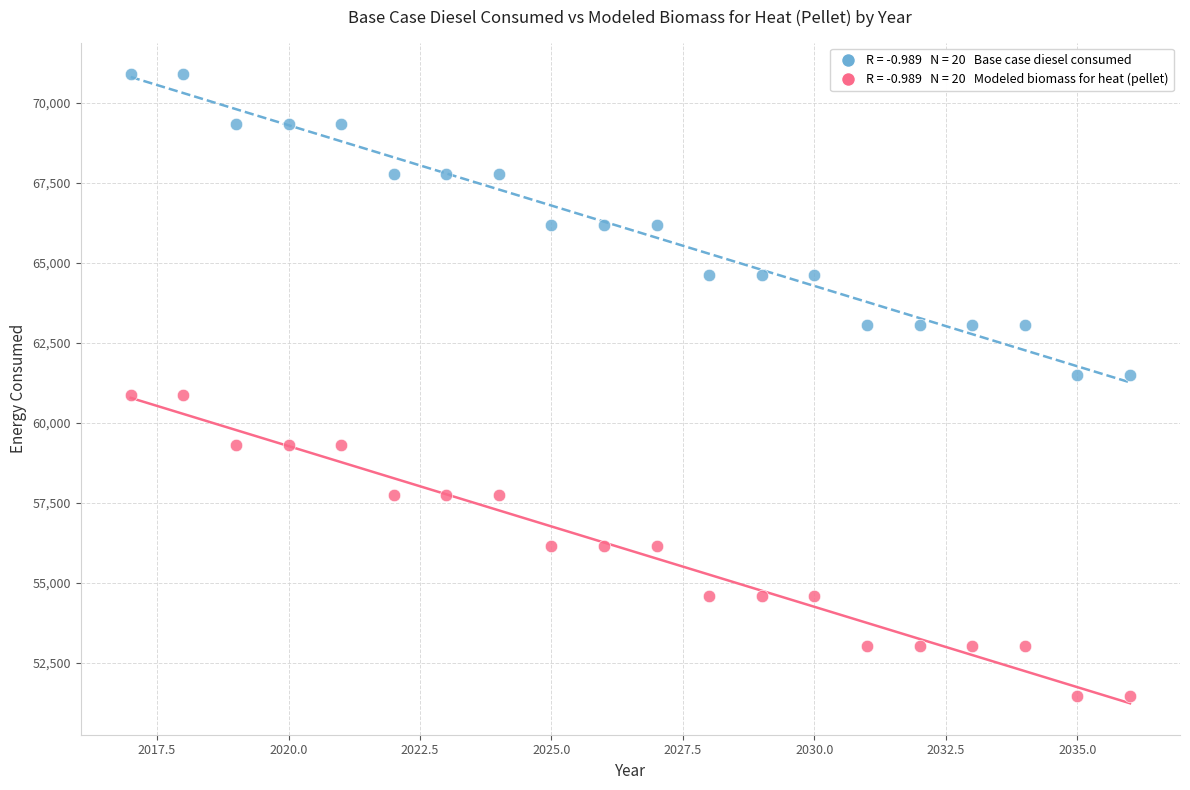

Across all data points, what is the range of X values (max minus min)?

19.0